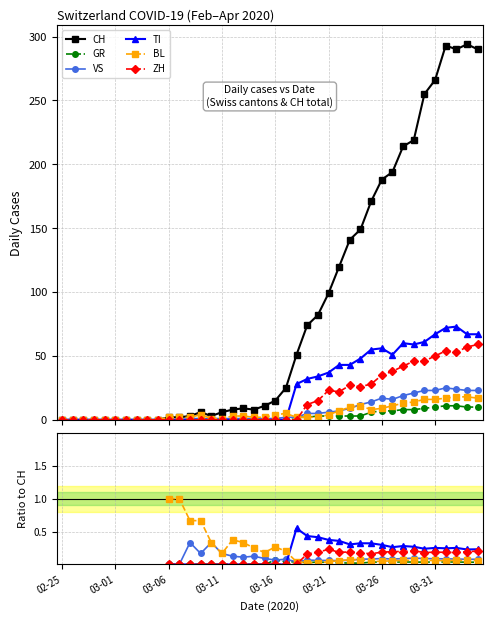

True or false: TI has more than 1 points higher than both neighbors.

True